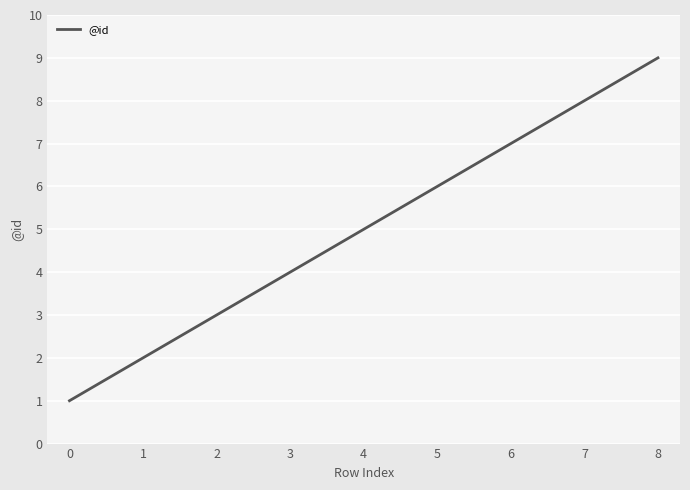

What is the difference between the maximum and minimum values?

8.0